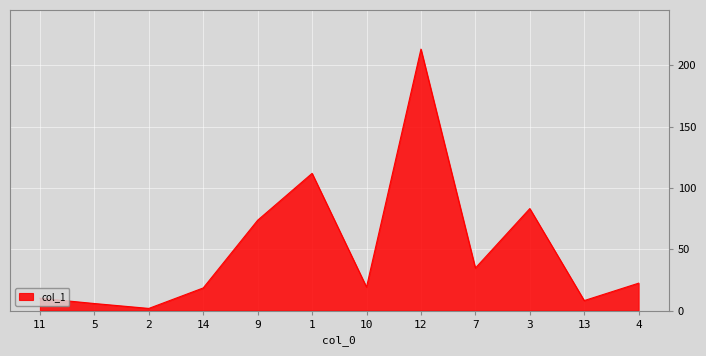

Which category has the highest value across all series?

12